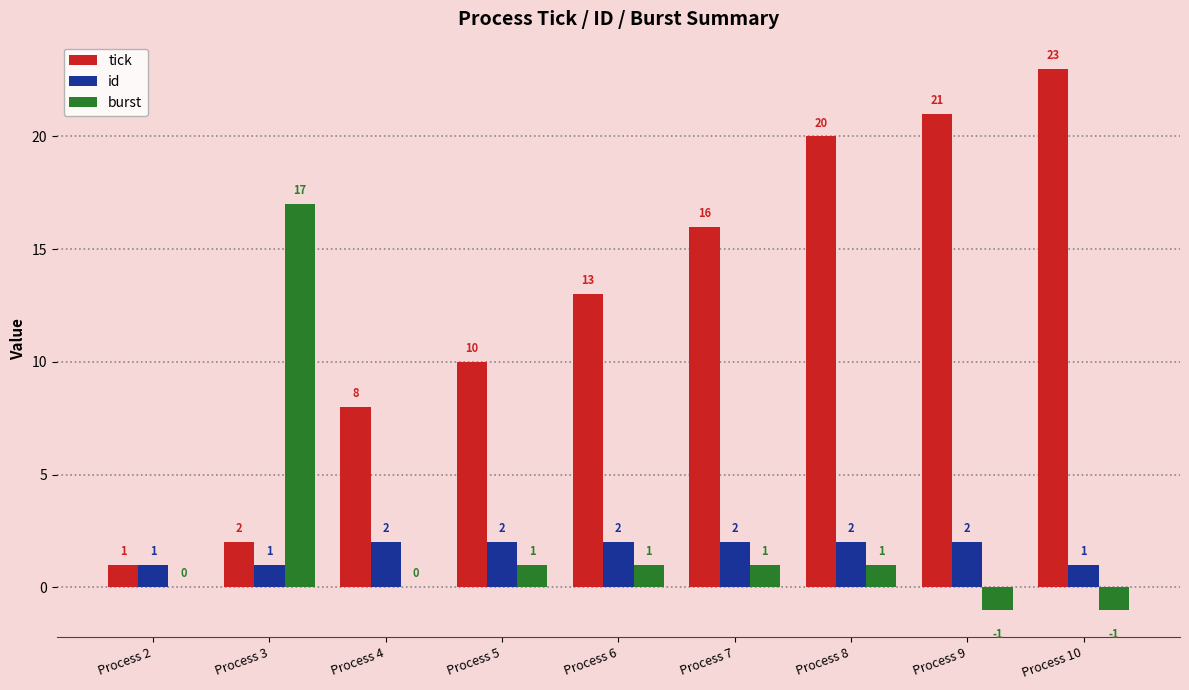

Which series changed the most between Process 2 and Process 10?

tick